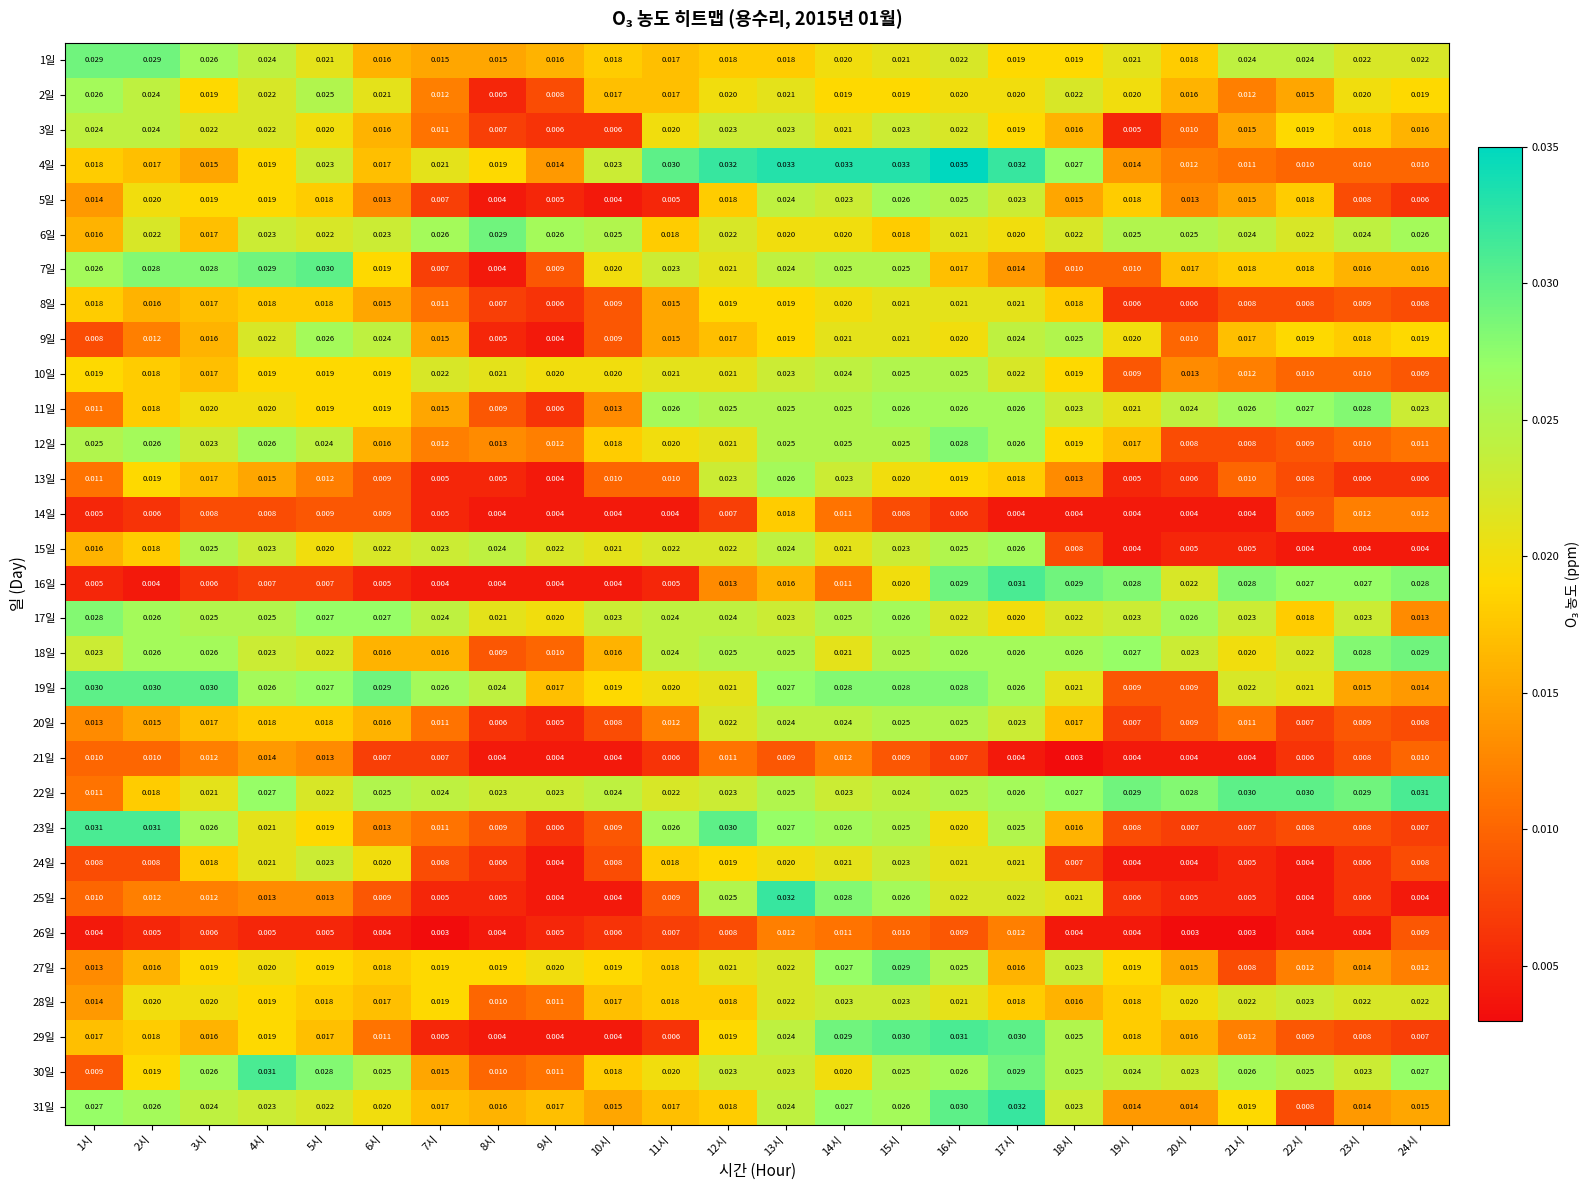

At how many categories does at least one series exceed 0?

24